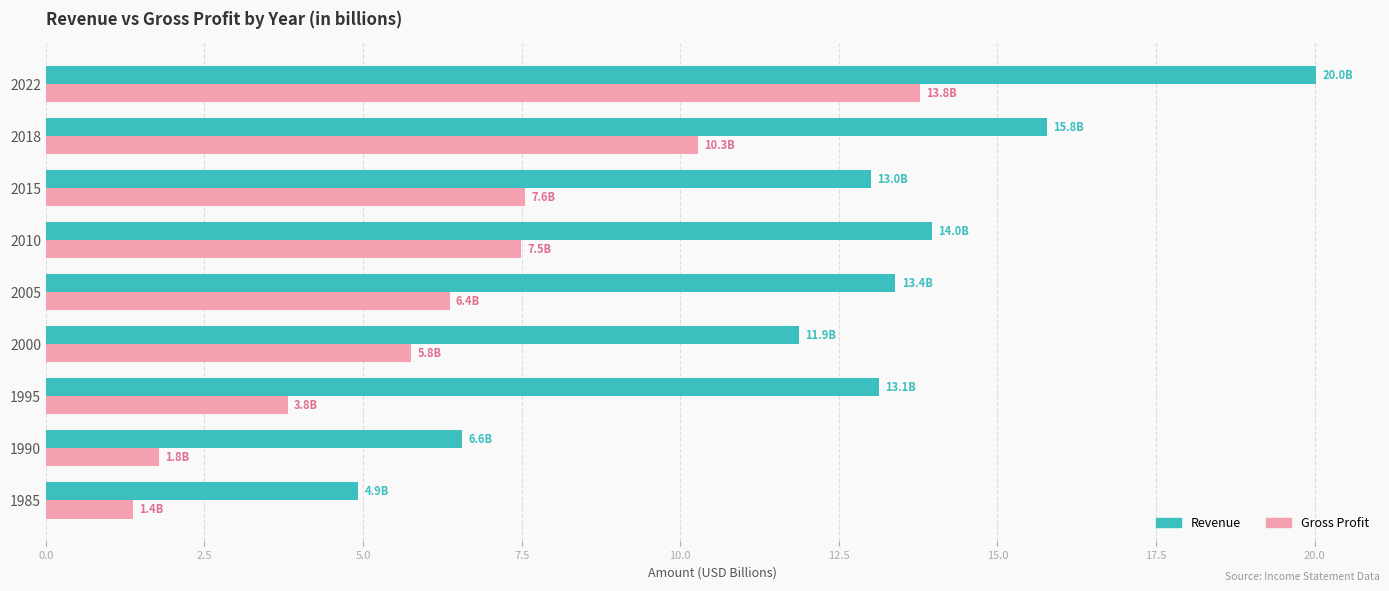

What is the difference between the maximum and minimum values in the Revenue series?

15.1